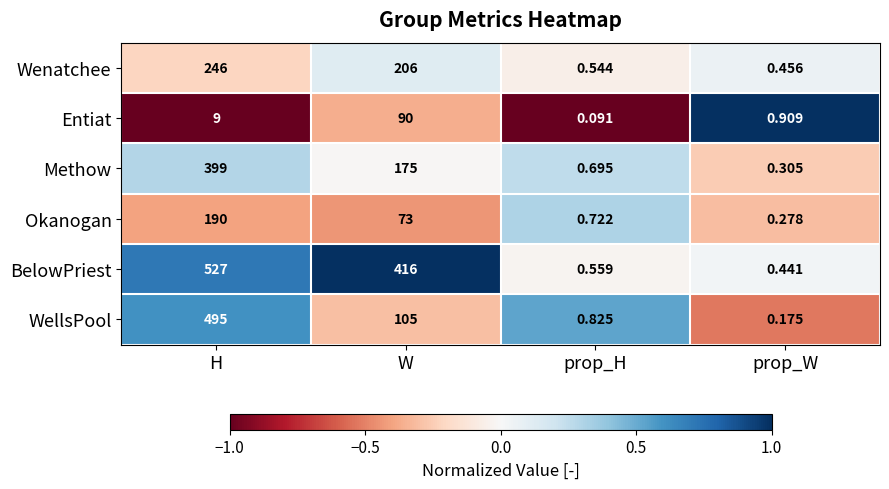

Where is Entiat nearest to the value 45?

H